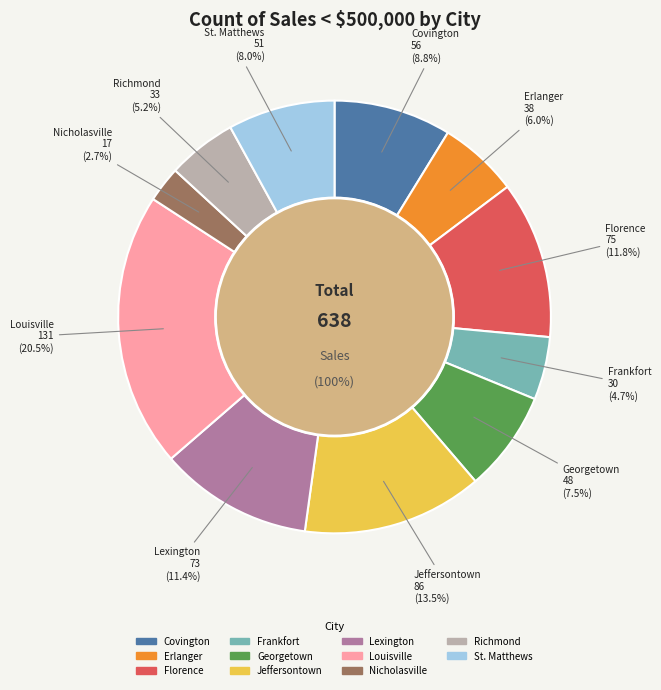

How many slices are in this pie chart?

11